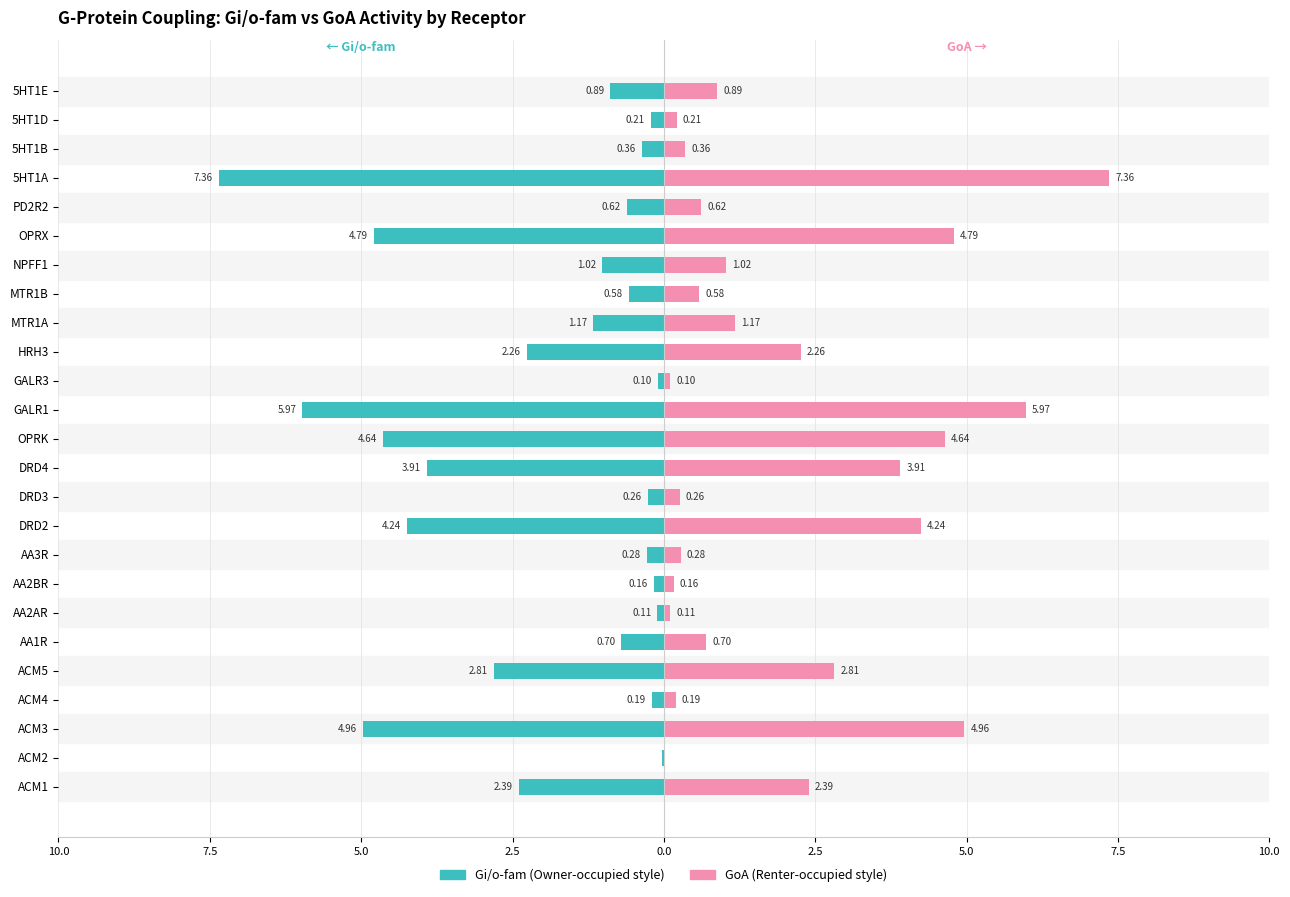

Rank the series by their maximum value, from highest to lowest.

GoA, Gi/o-fam